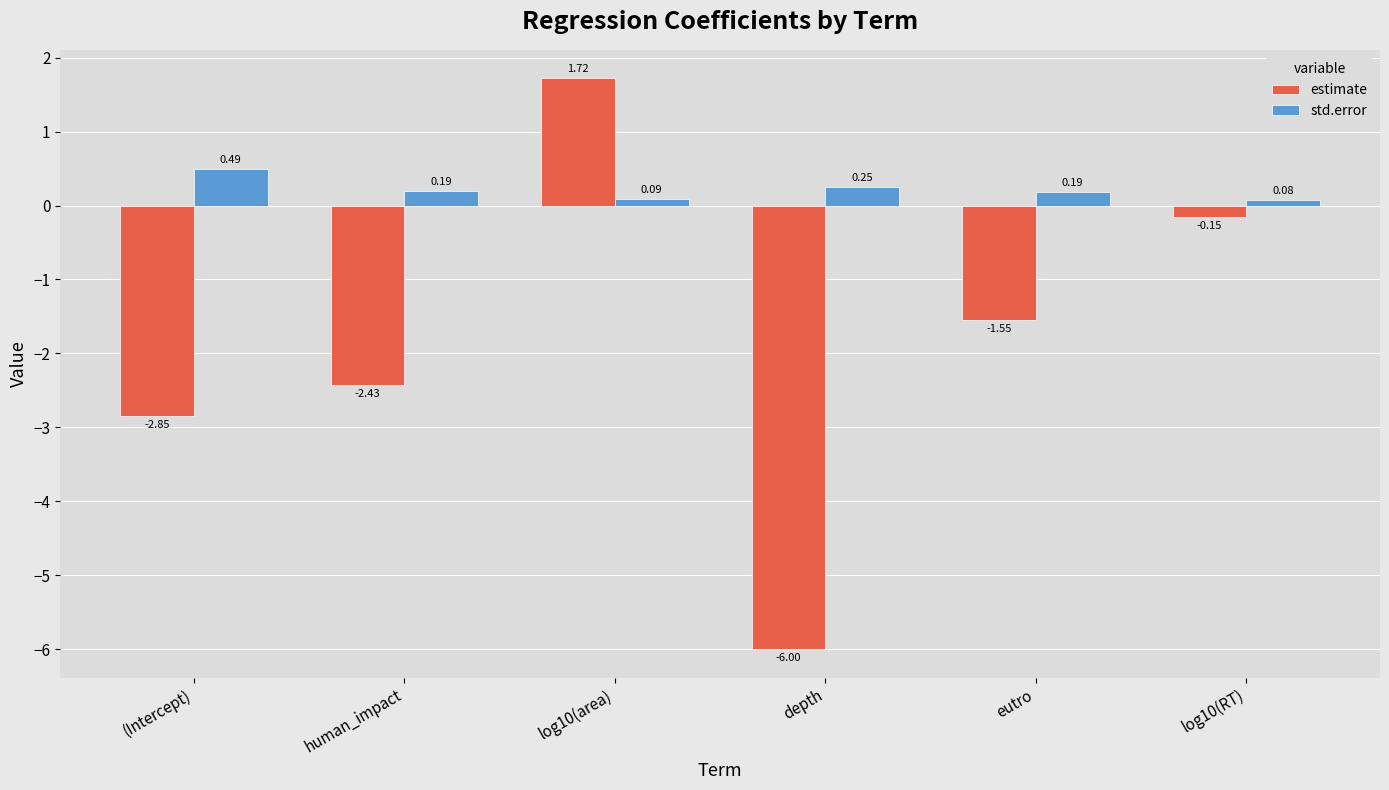

What is the difference between the highest and lowest values at human_impact?

2.6